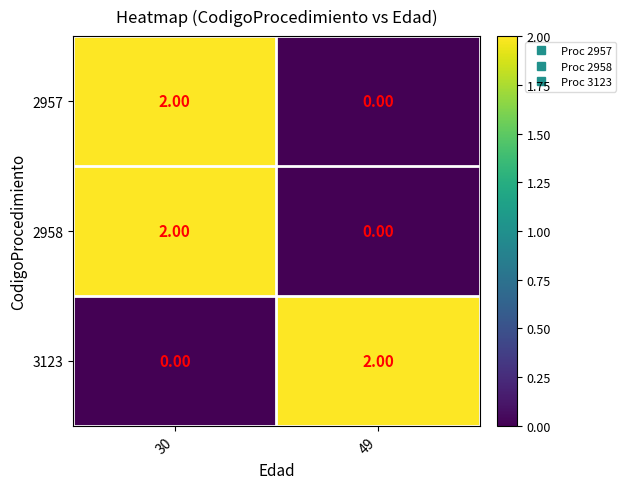

At which category is the sum across all series the highest?

30